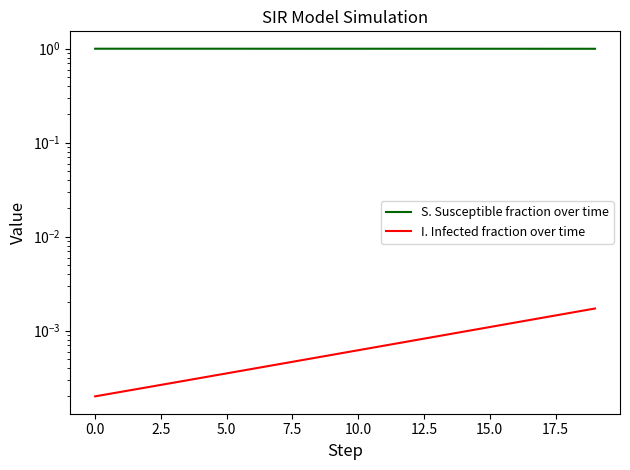

The I. Infected fraction over time series shows 0.0 at 19. True or false?

True